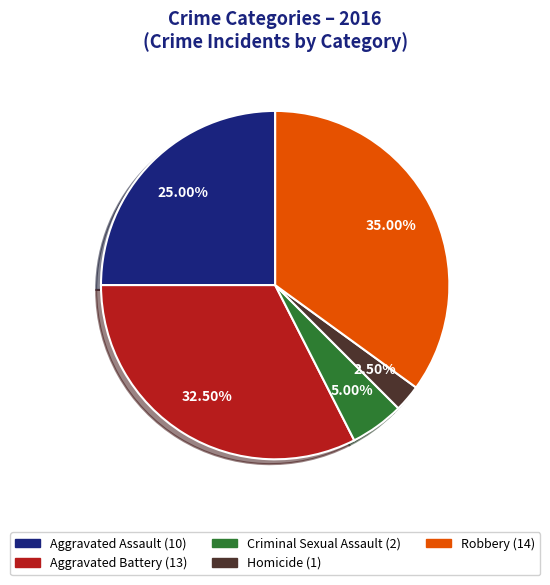

Is there any slice that represents more than half of the pie?

No